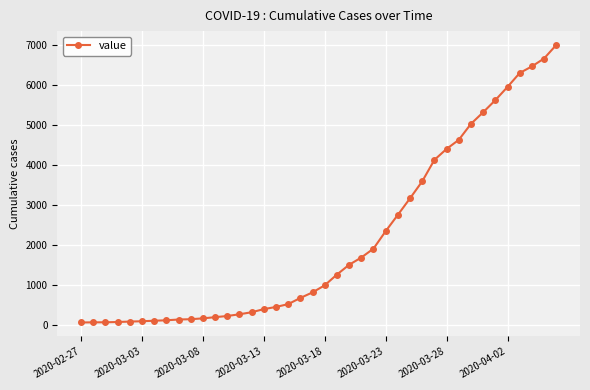

What is the maximum value shown in the chart?

6995